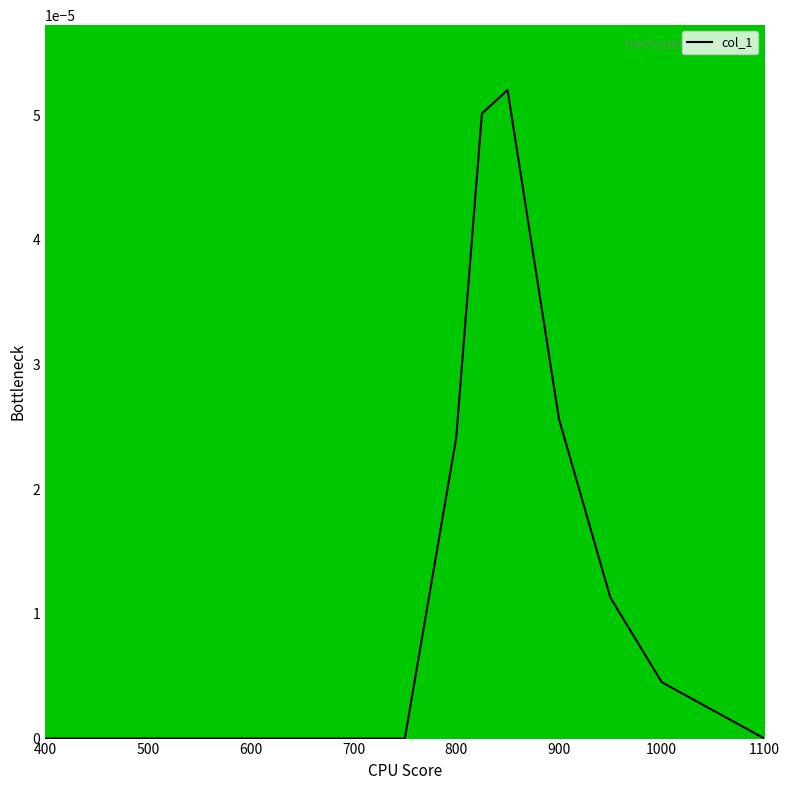

Does the chart display data point markers on the line(s)?

No